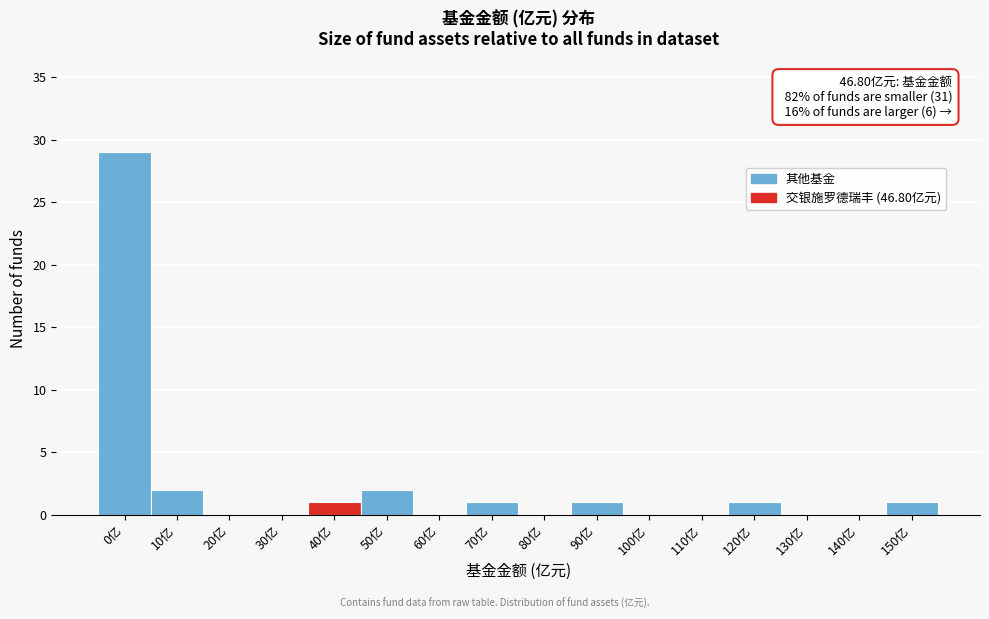

Reading left to right, extract all data points from this chart.

0亿=29	10亿=2	20亿=0	30亿=0	40亿=1	50亿=2	60亿=0	70亿=1	80亿=0	90亿=1	100亿=0	110亿=0	120亿=1	130亿=0	140亿=0	150亿=1